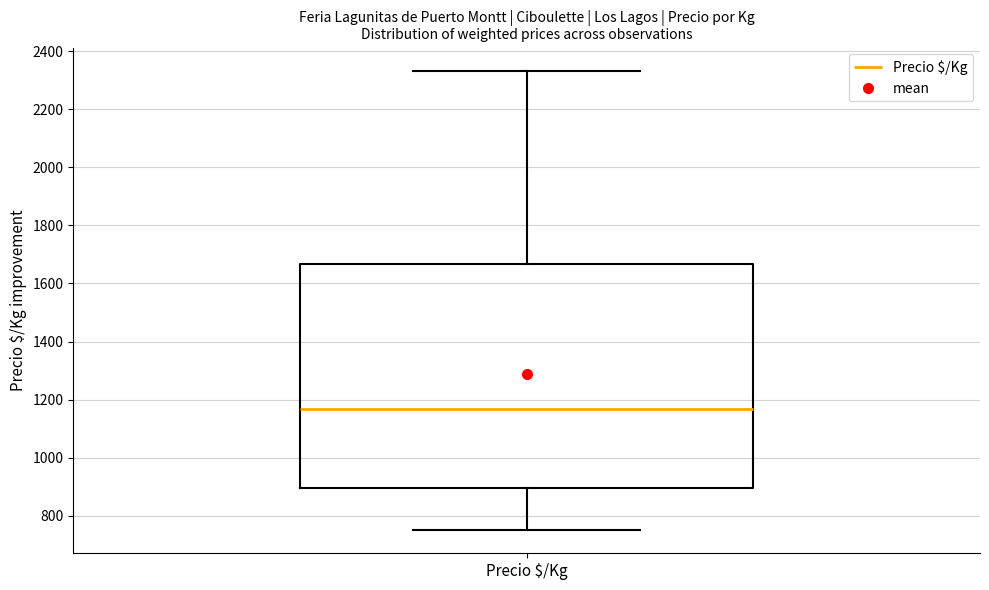

Read this box plot against the y-axis: the position of the median line, the range covered by the box, and the ends of both whiskers. The values are not printed on the chart, so give them approximately, as read against the axis.

median 1160, box 900 to 1660, whiskers 760 to 2340